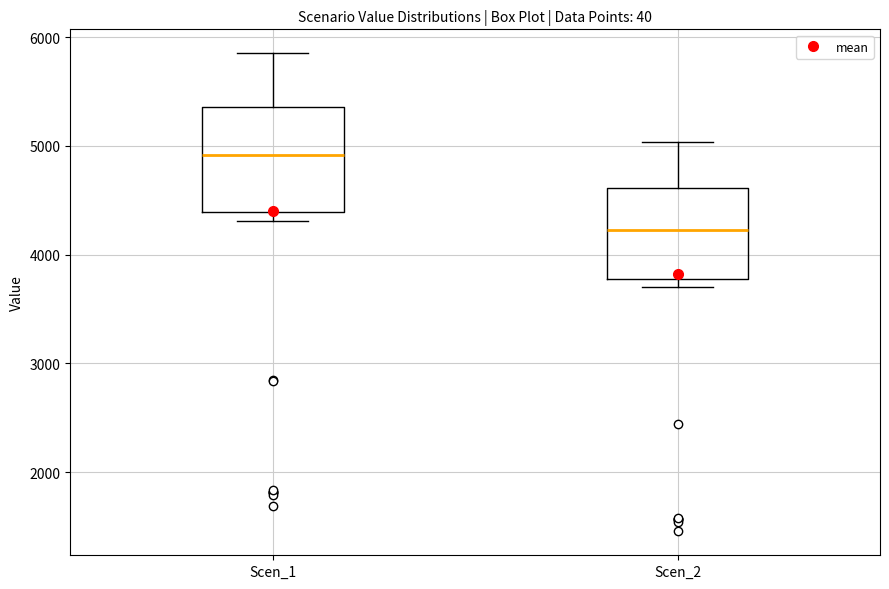

Where is the lower edge of the box for Scen_1 on the y-axis? The values are not printed on the chart, so give them approximately, as read against the axis.

4400